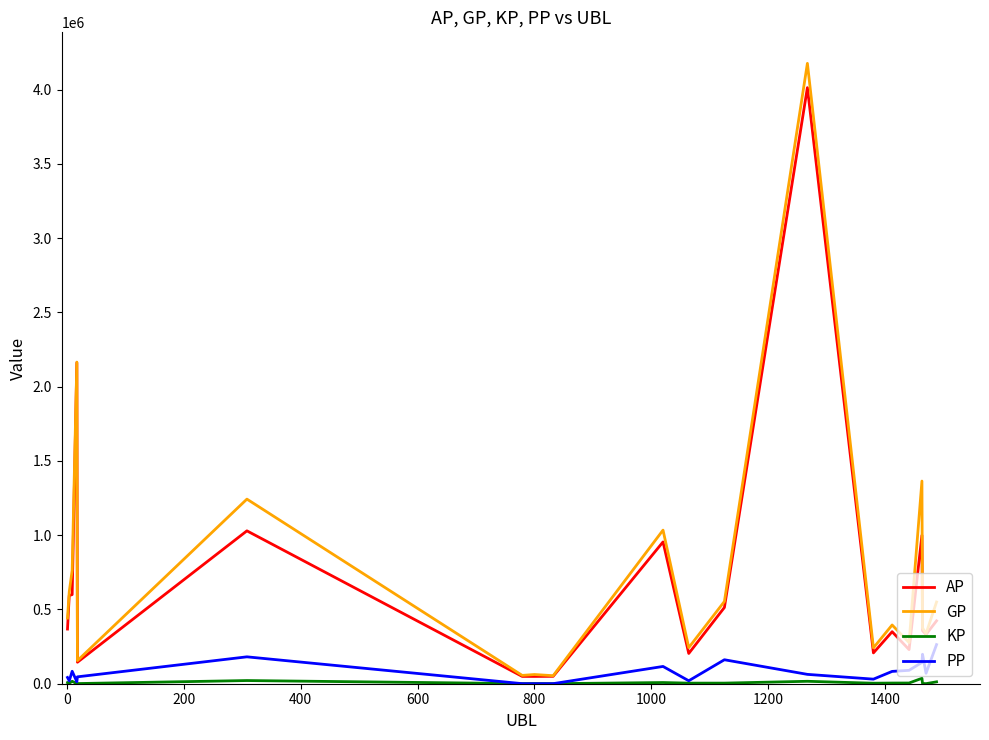

Which series has the widest spread of values?

GP